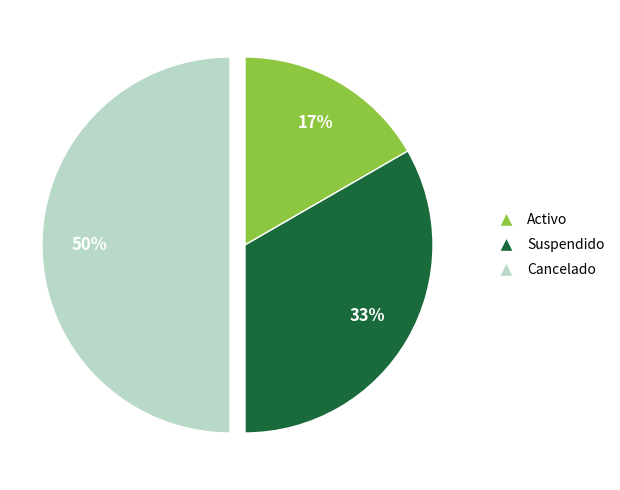

To the nearest percent, what is the combined percentage of Activo and Cancelado?

67%